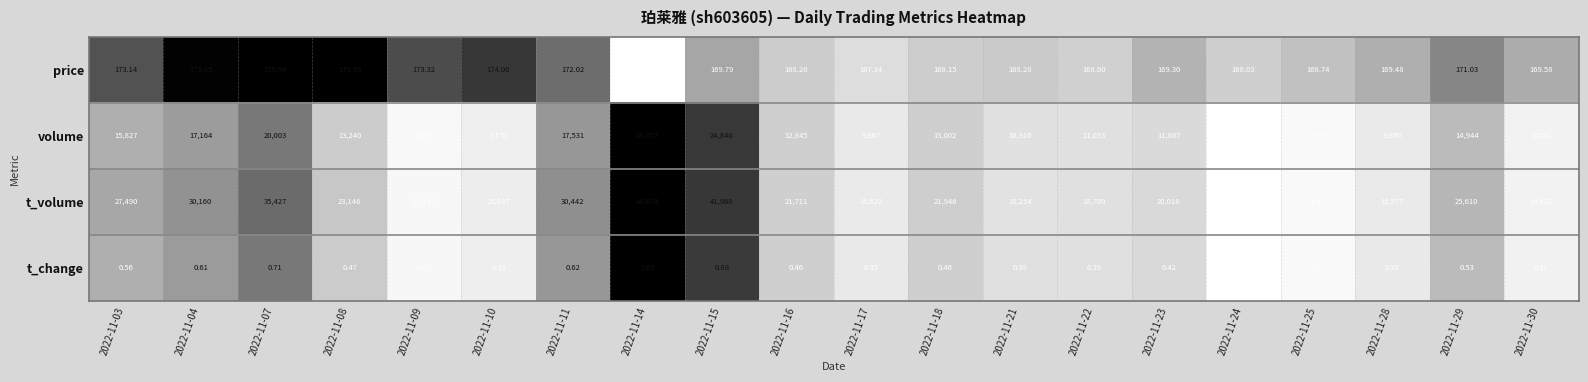

At 2022-11-14, list the series in order from smallest to largest.

t_change, price, volume, t_volume